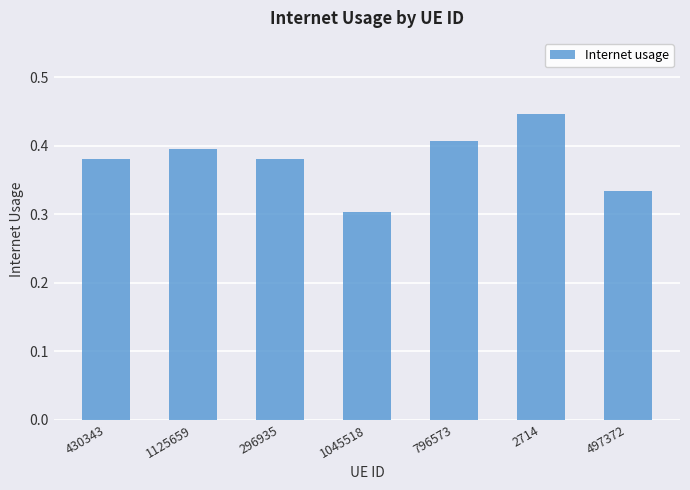

Is it true that the value at 430343 is 0.2?

False